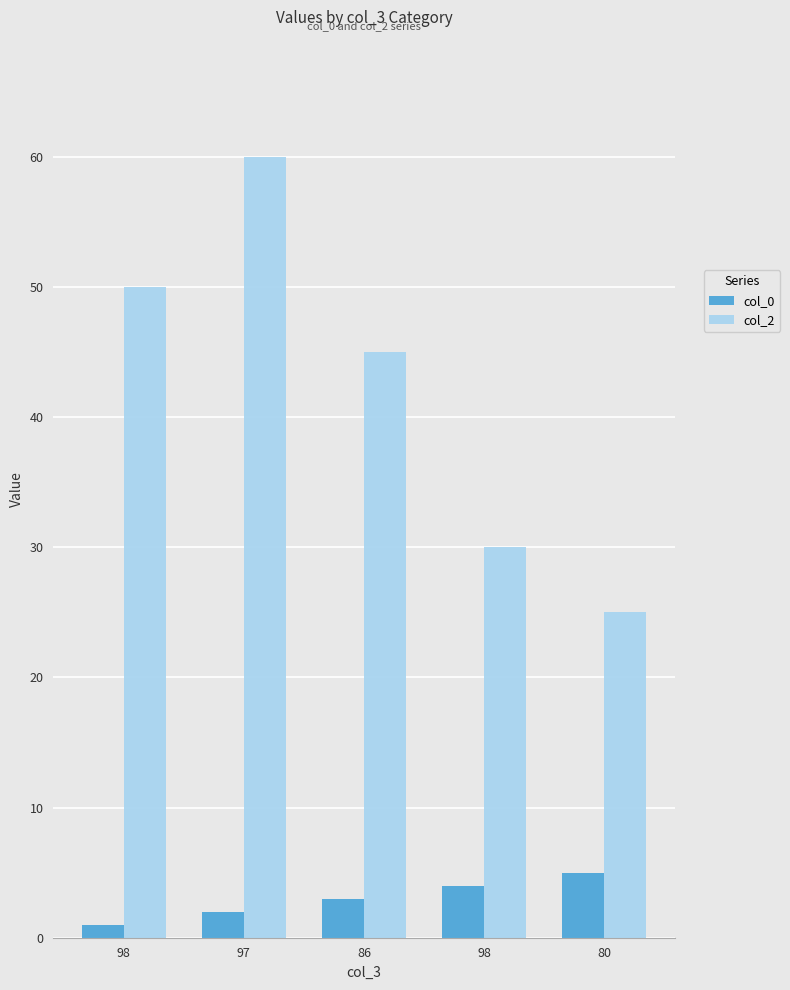

What is the sum of the col_2 values at 80 and 98?

75